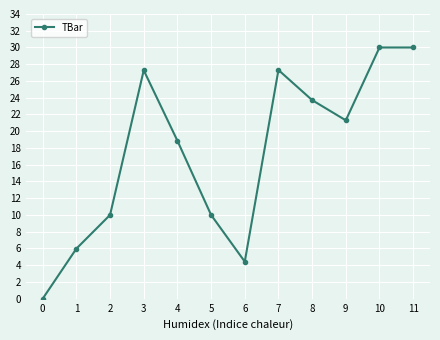

Count the number of categories in the chart.

12